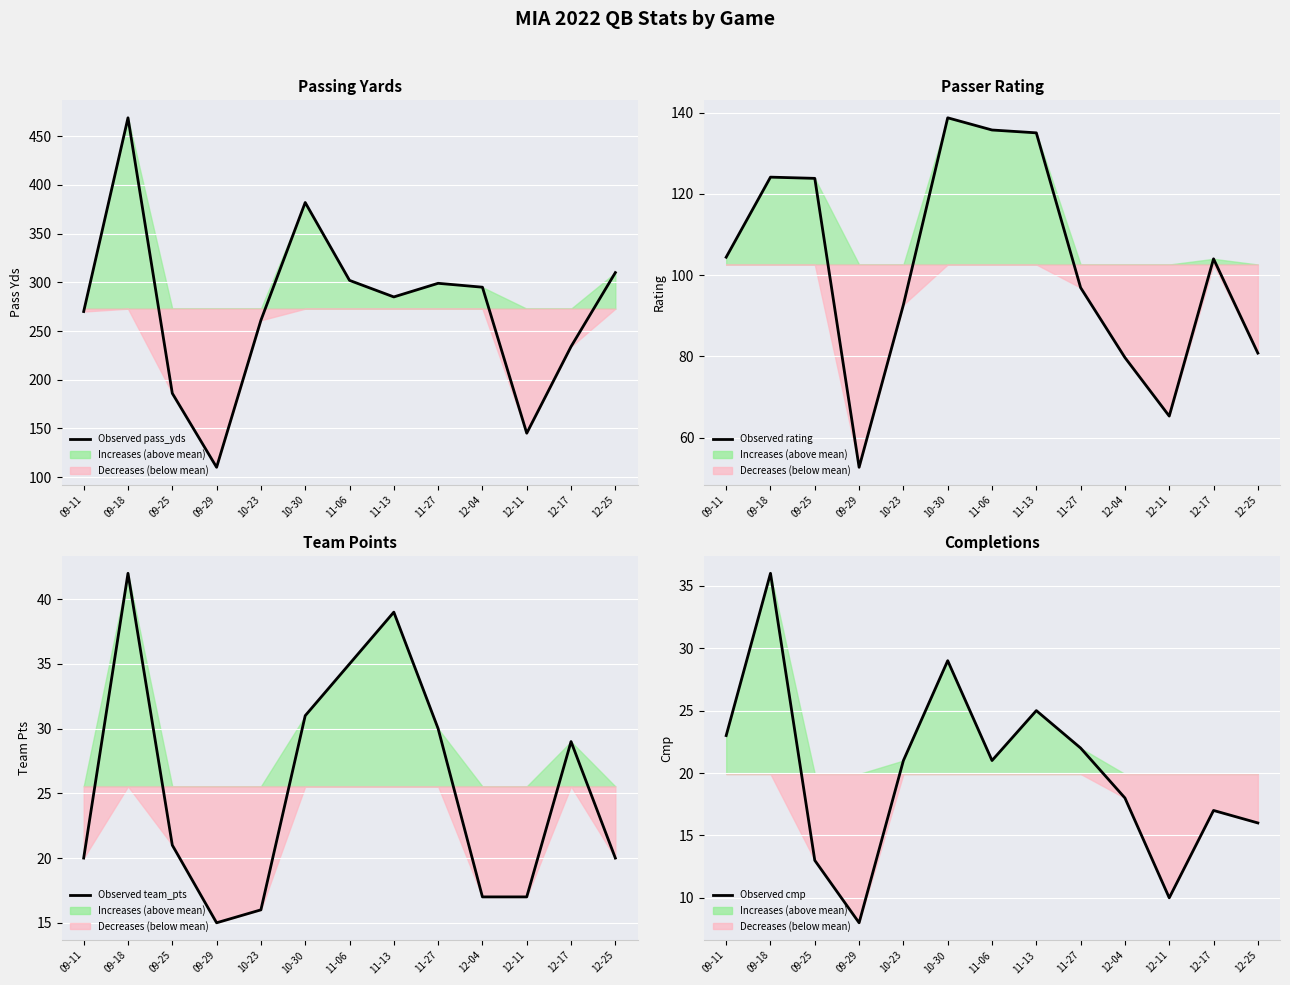

How many lines are shown in the chart?

4